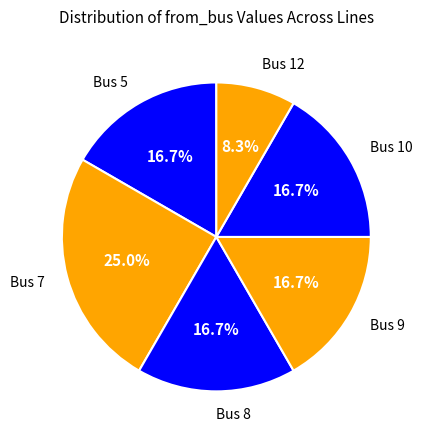

To the nearest percent, what percentage of the pie is Bus 5?

17%